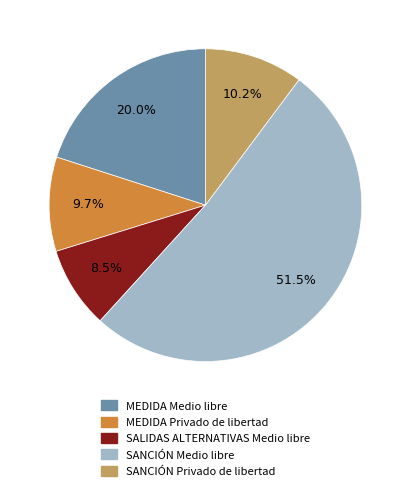

Does SANCIÓN Medio libre account for over 50% of the chart?

Yes